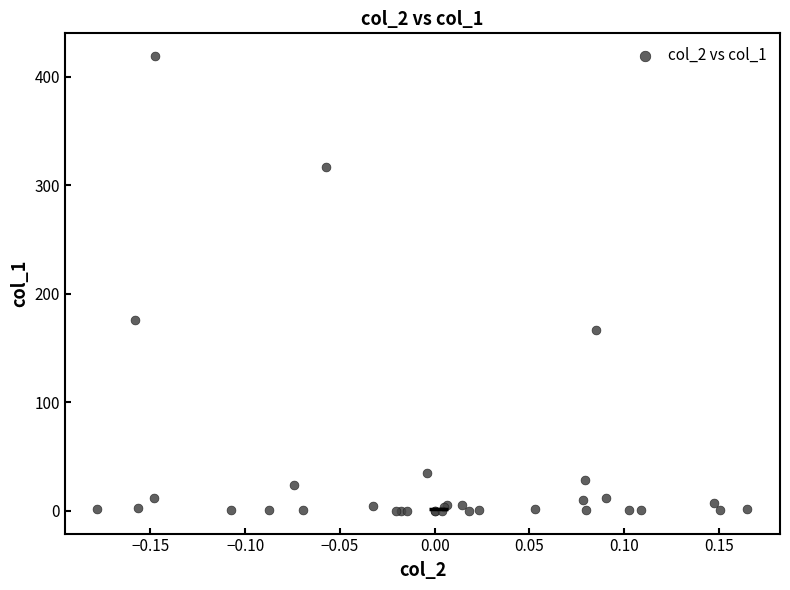

What Y value in the scatter plot is closest to 209?

175.7